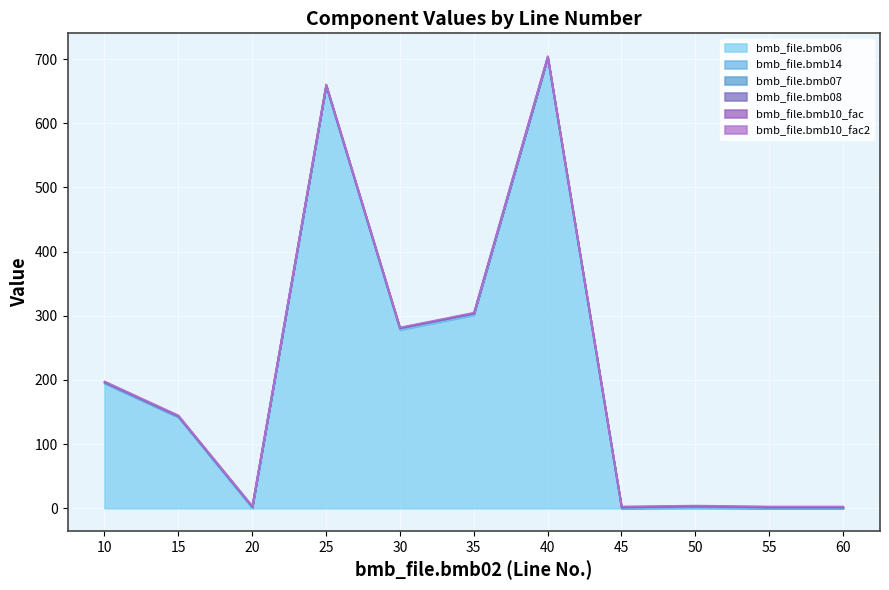

How many lines are shown in the chart?

6